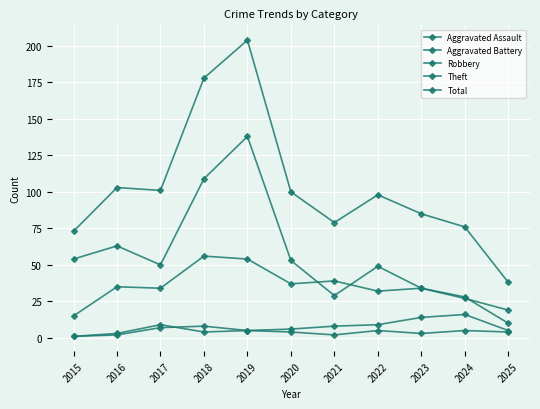

What is the highest value of the Robbery series?

56